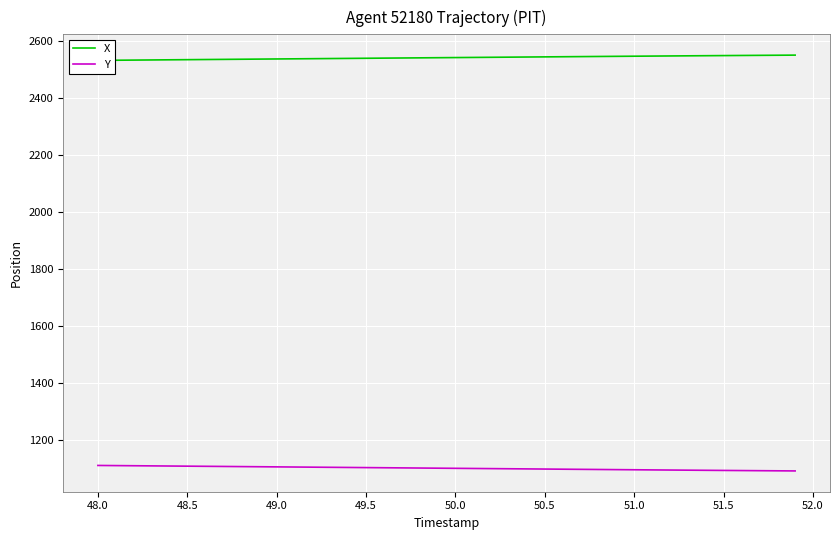

True or false: X and Y cross at least once.

False